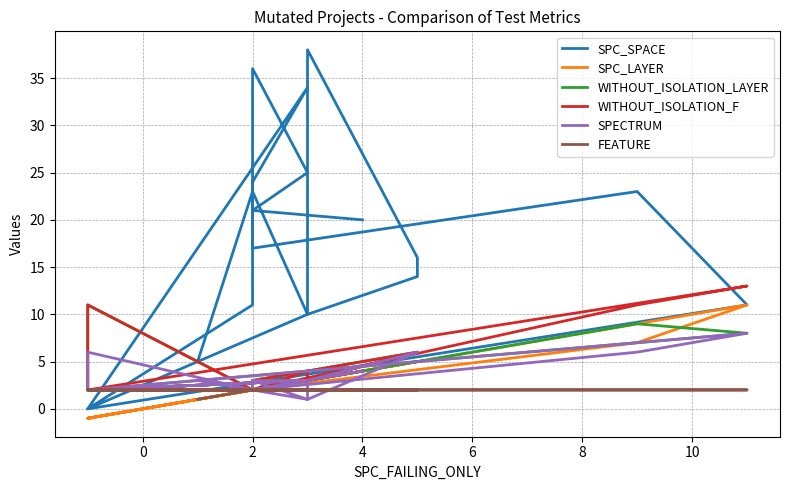

Where does the SPC_LAYER series first go above 2?

4